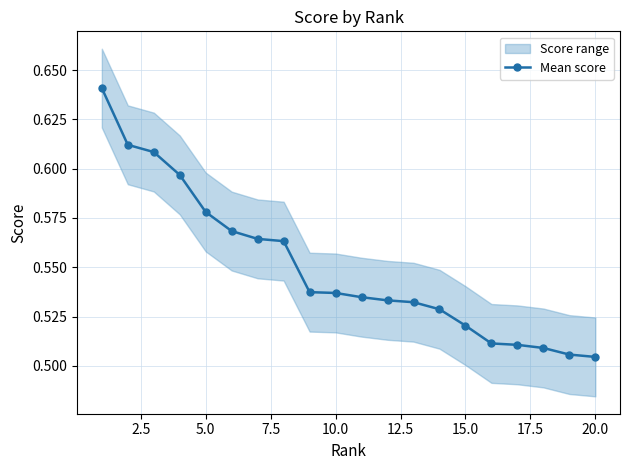

Count the Mean score values in the range 0 to 1.

20